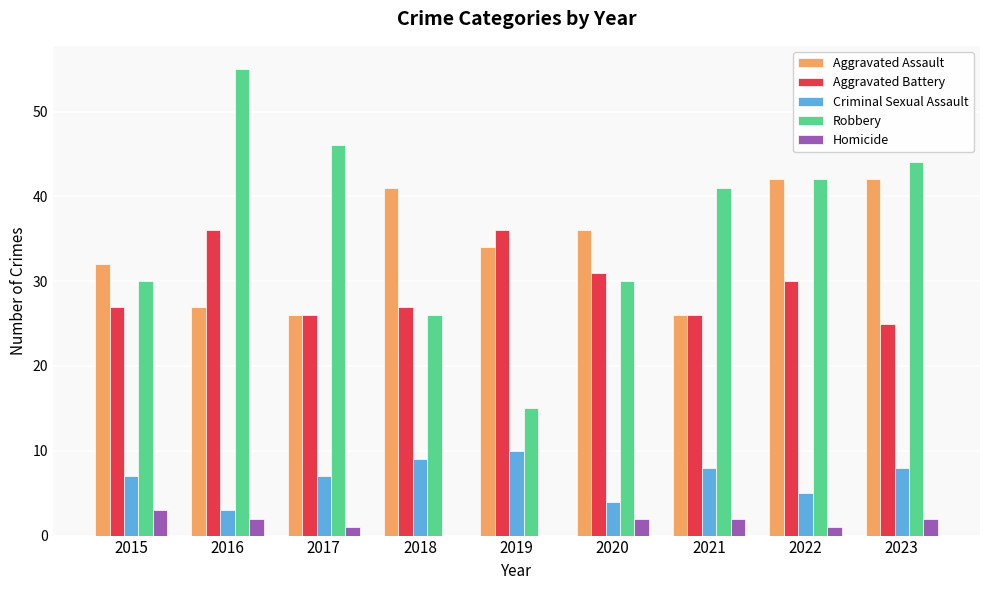

Which category has the highest value across all series?

2016